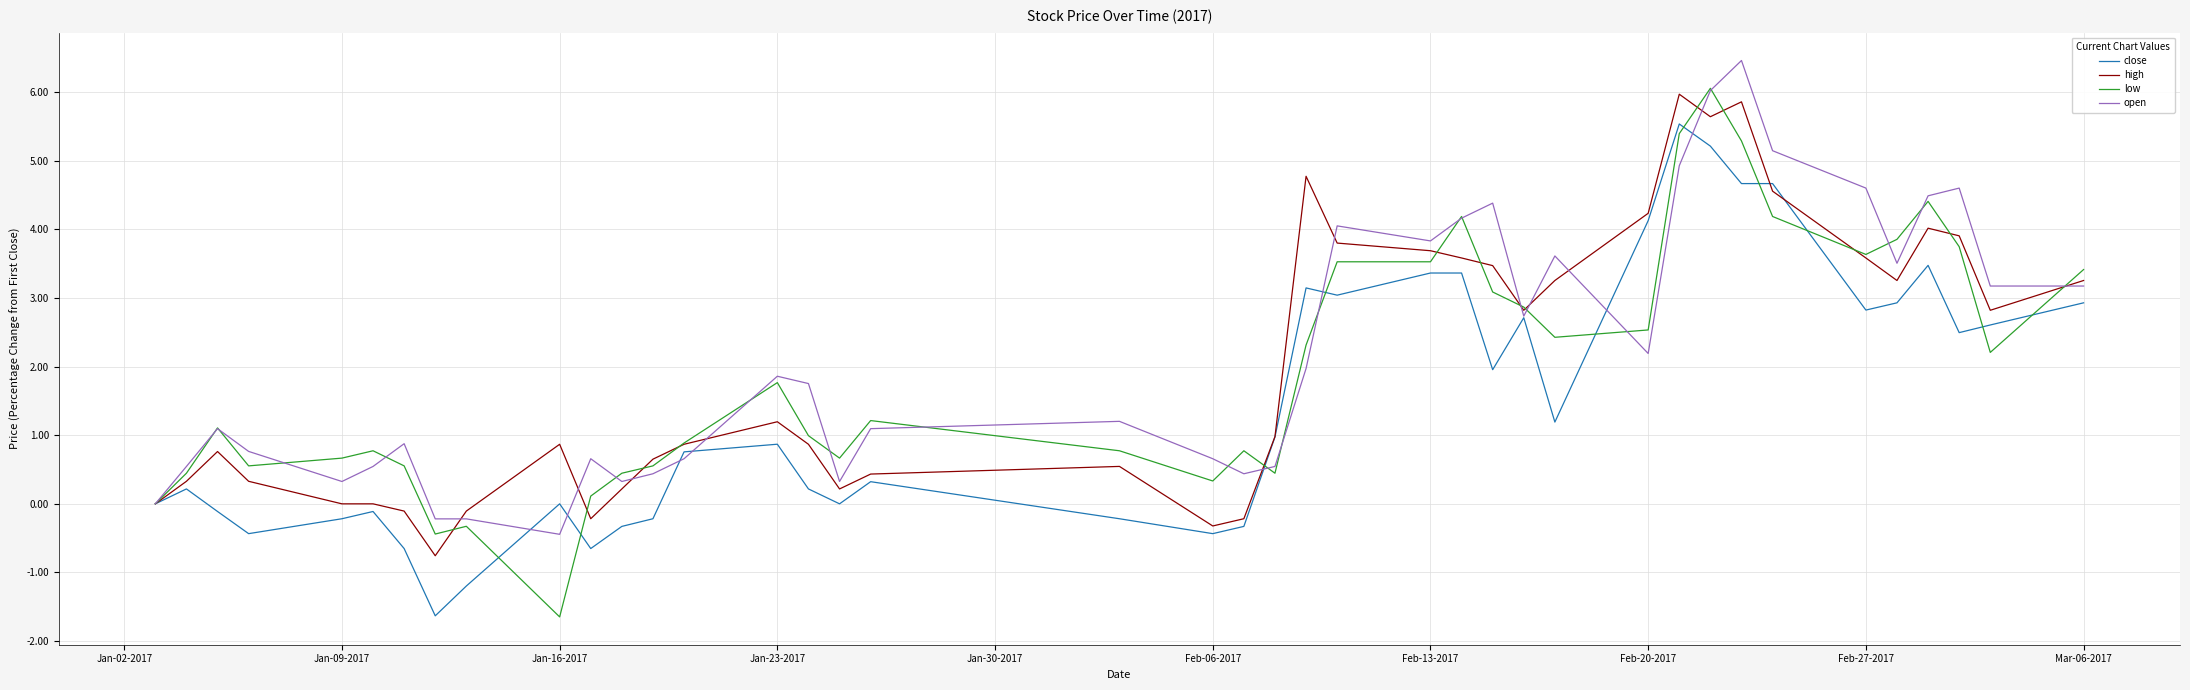

What is the minimum value shown in the chart?

-1.6